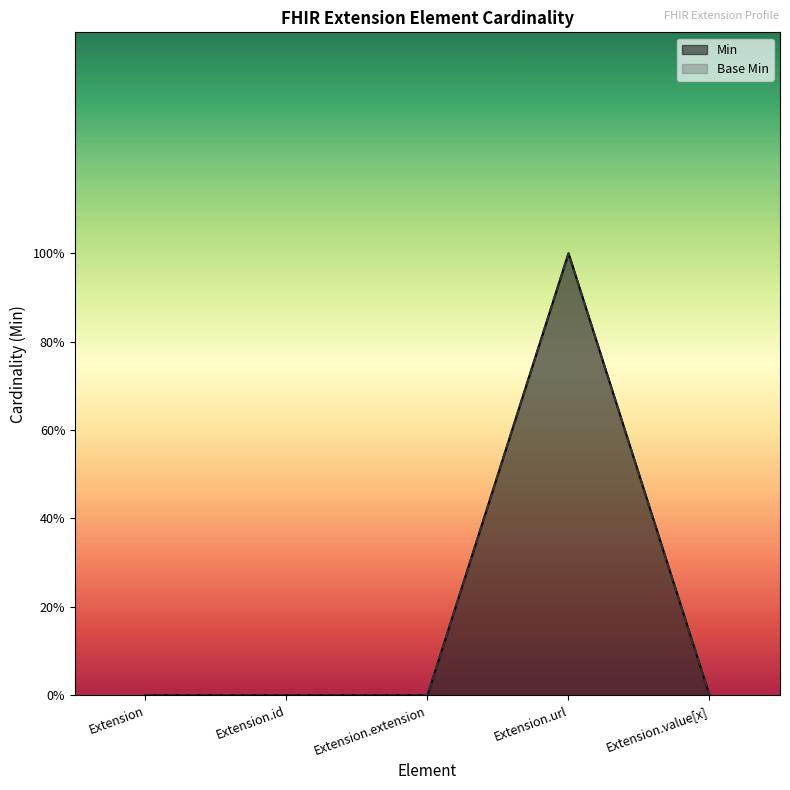

What is the label of the 1st point from the right?

Extension.value[x]